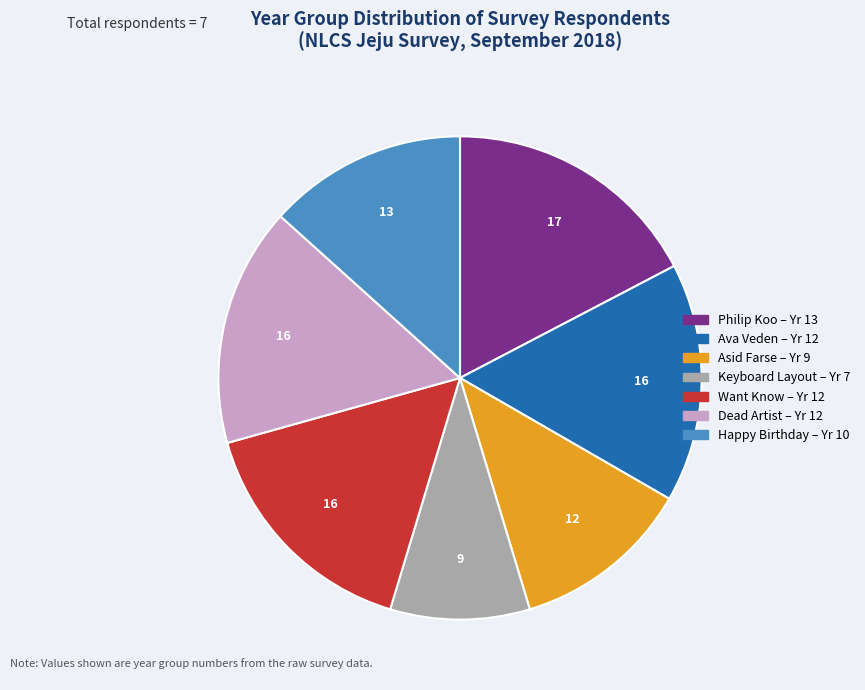

Does any single category account for the majority?

No